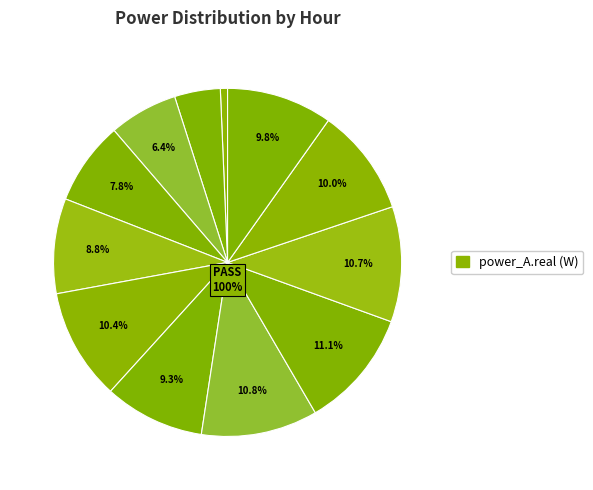

Does 14:00 represent more than half of the total?

No